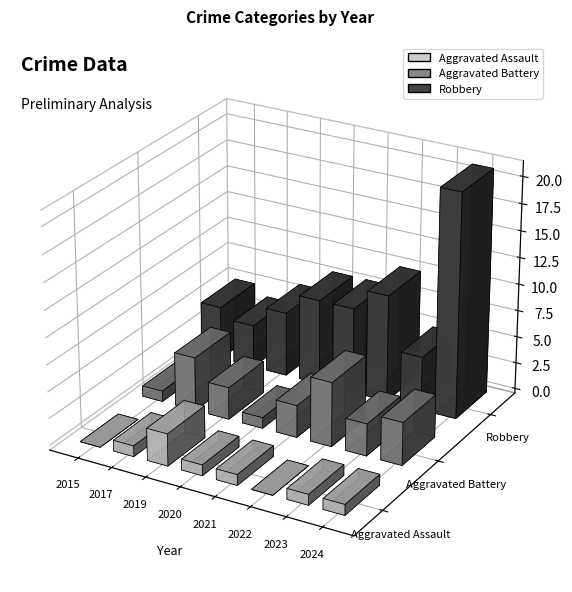

The Aggravated Assault series shows 3 at 2019. True or false?

True